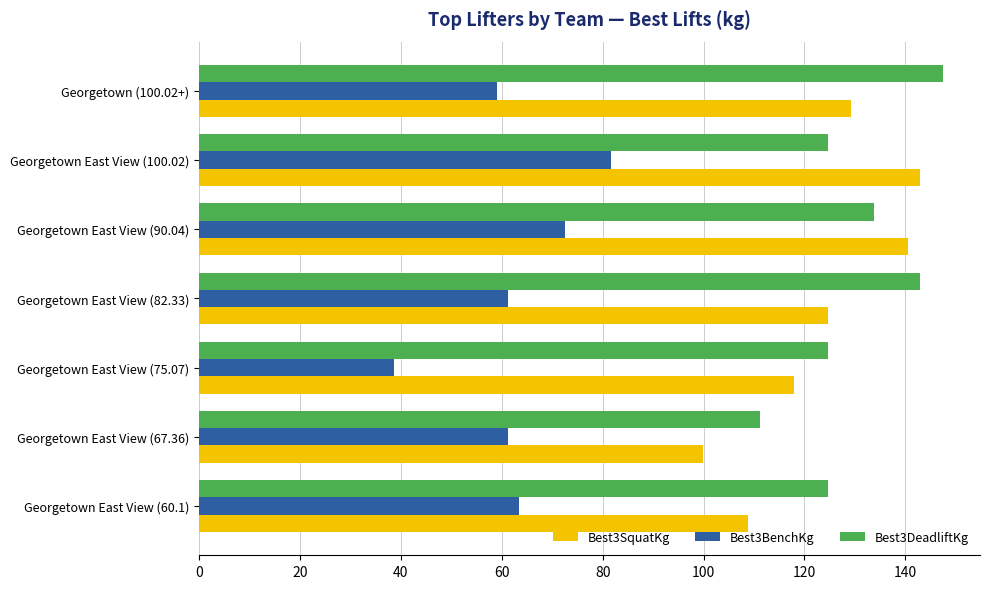

What is the difference between the highest and lowest values at Georgetown East View (90.04)?

68.0